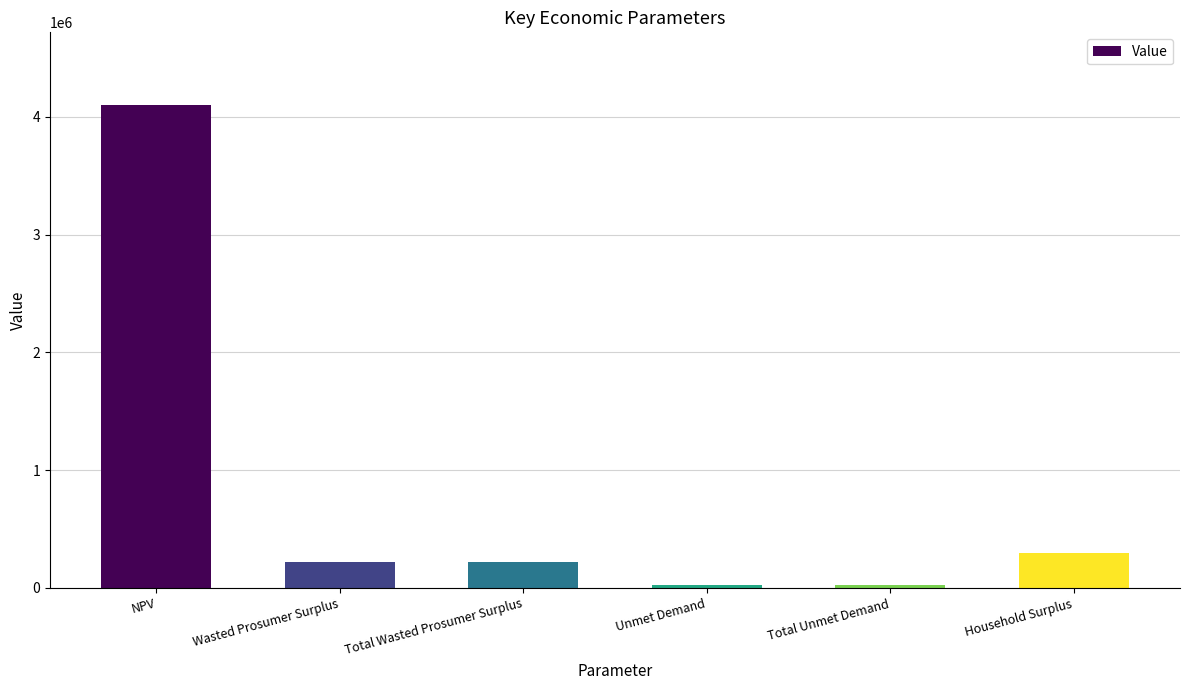

The chart shows a value of 4102129.0 at NPV. True or false?

True